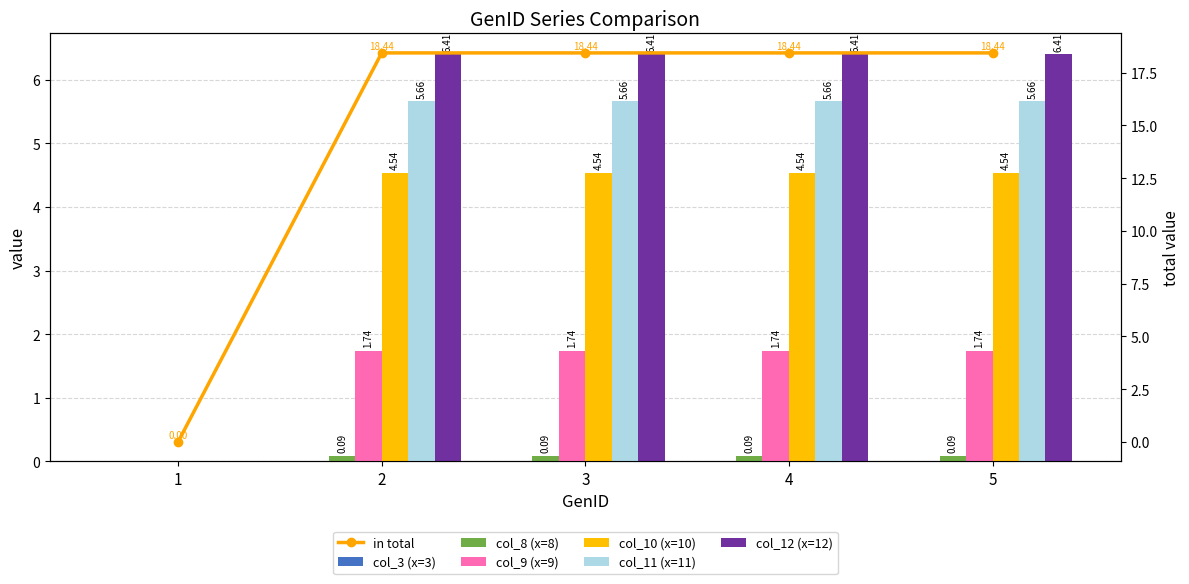

What is the value of the col_12 (x=12) bar at the 3rd from the left?

6.4